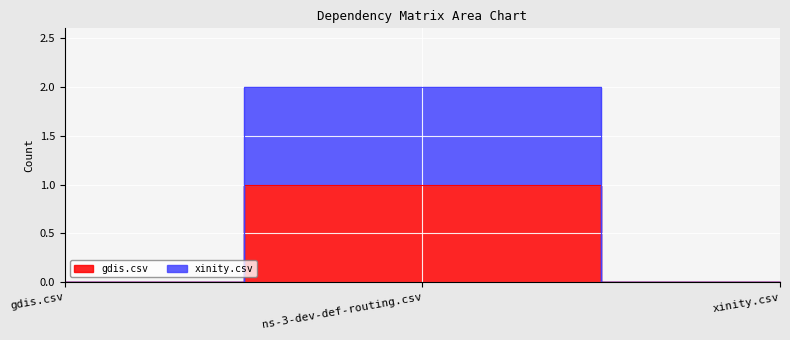

Which series has the largest total across all categories?

xinity.csv